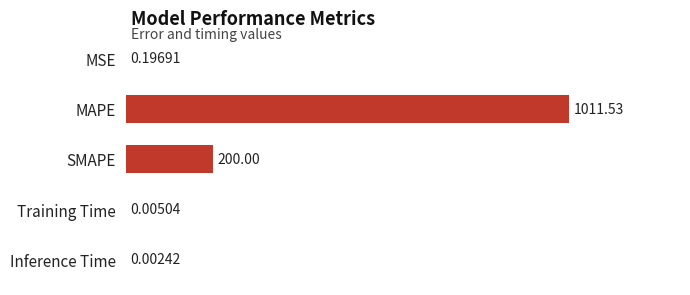

Which label corresponds to the largest value in the chart?

MAPE